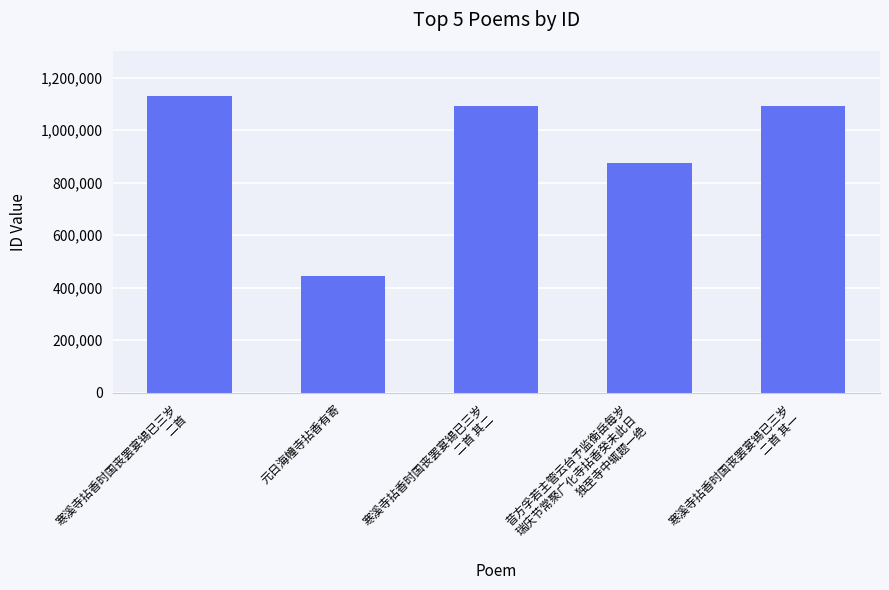

Does the chart contain stacked bars?

No